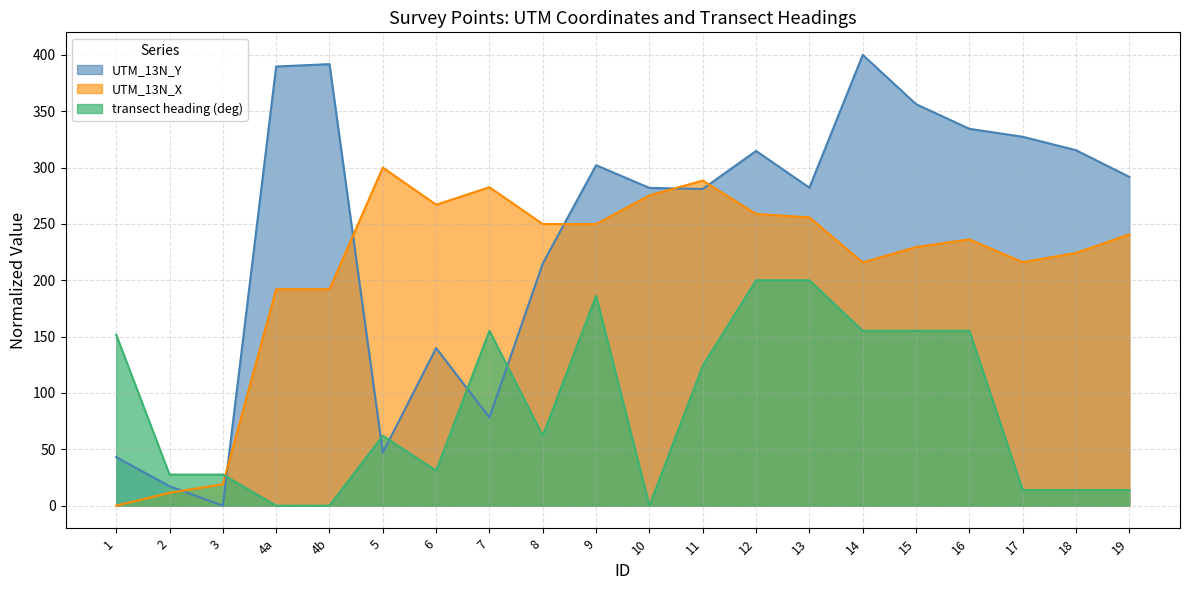

Which series has the largest total across all categories?

UTM_13N_Y